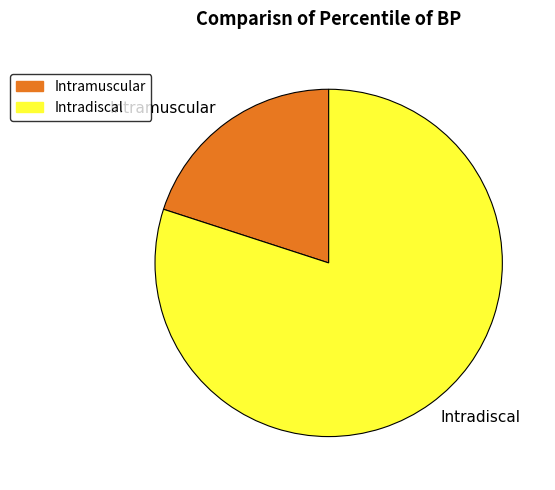

Does any single category account for the majority?

Yes